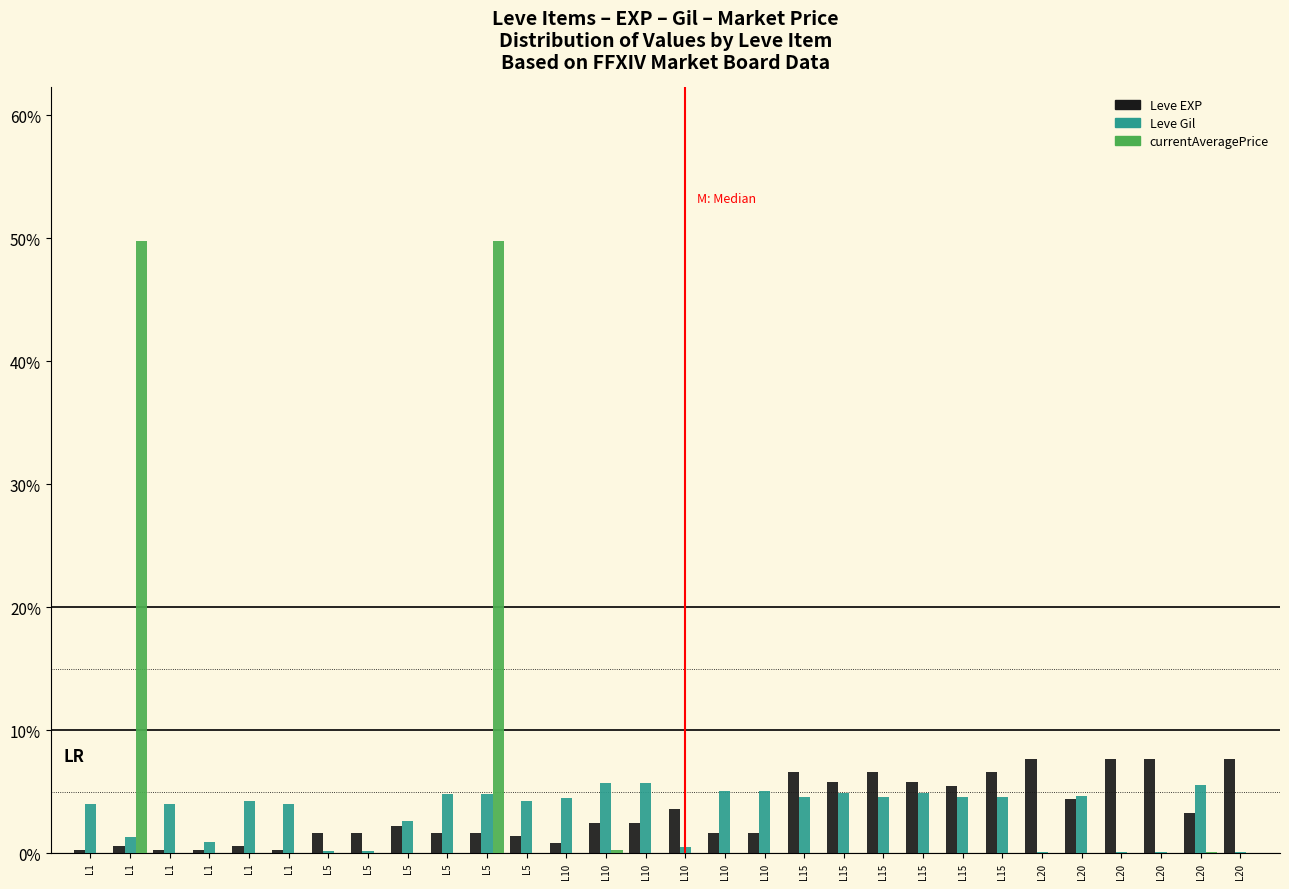

Are the bars grouped side by side (vs. stacked)?

Yes